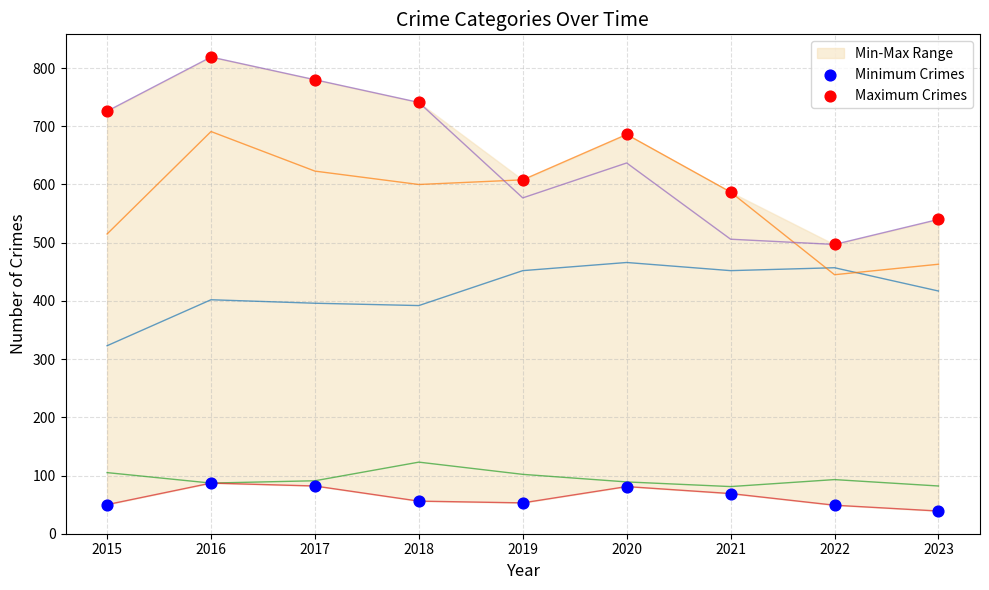

Is the value of Minimum Crimes at 2022 greater than the value of Maximum Crimes at 2021?

No